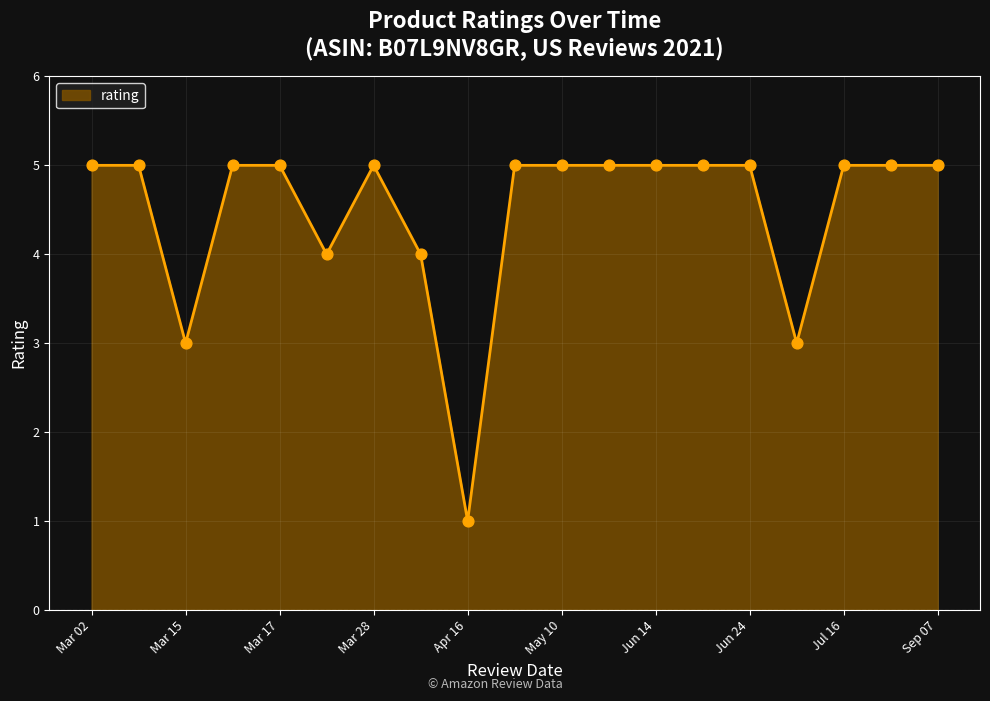

What is the greatest value displayed?

5